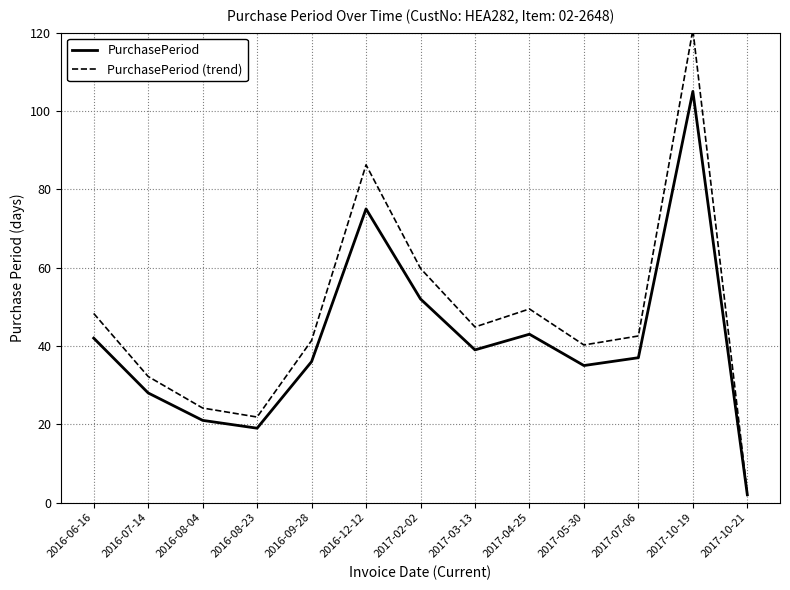

What position from the right is 2017-05-30?

4